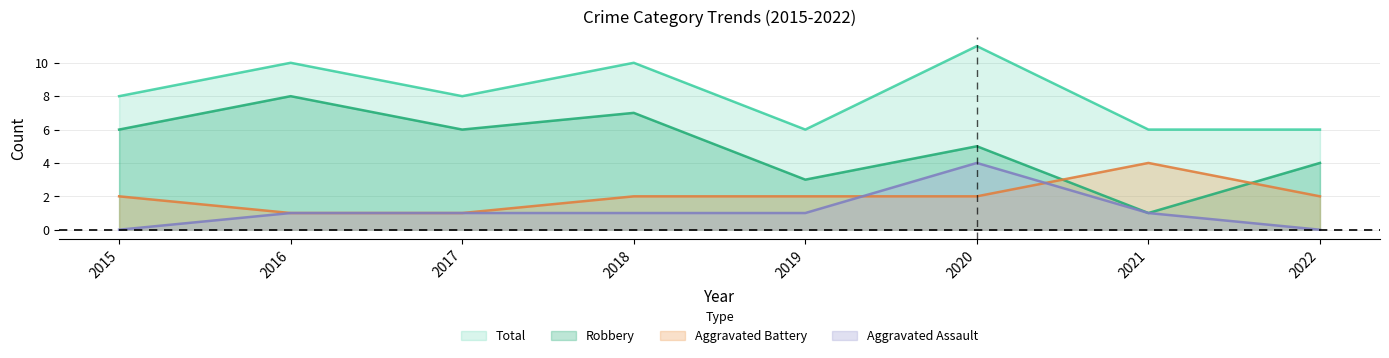

Is the value of Total at 2017 greater than the value of Aggravated Assault at 2016?

Yes